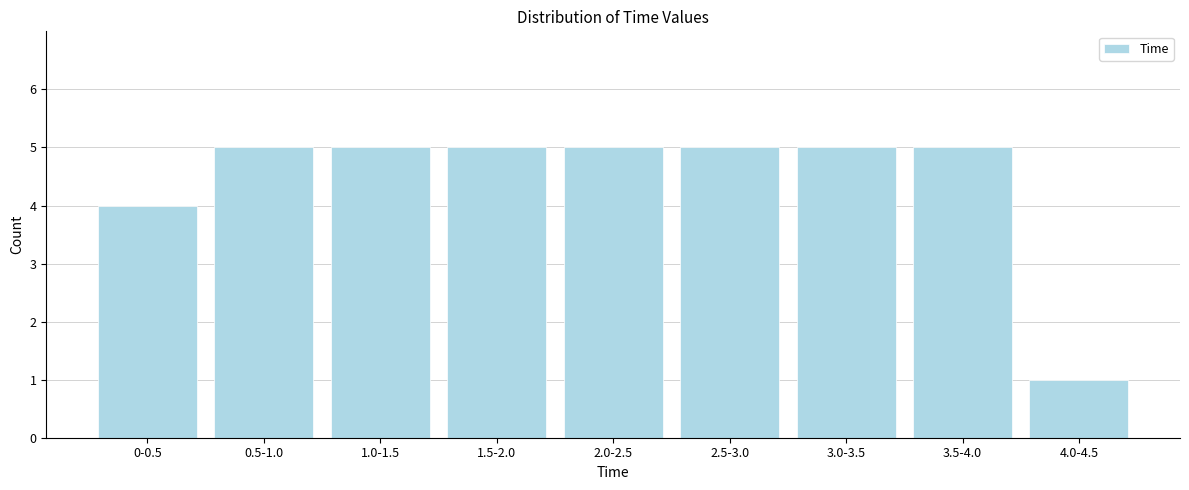

Reading left to right, what are all the values shown in this chart?

0-0.5=4	0.5-1.0=5	1.0-1.5=5	1.5-2.0=5	2.0-2.5=5	2.5-3.0=5	3.0-3.5=5	3.5-4.0=5	4.0-4.5=1